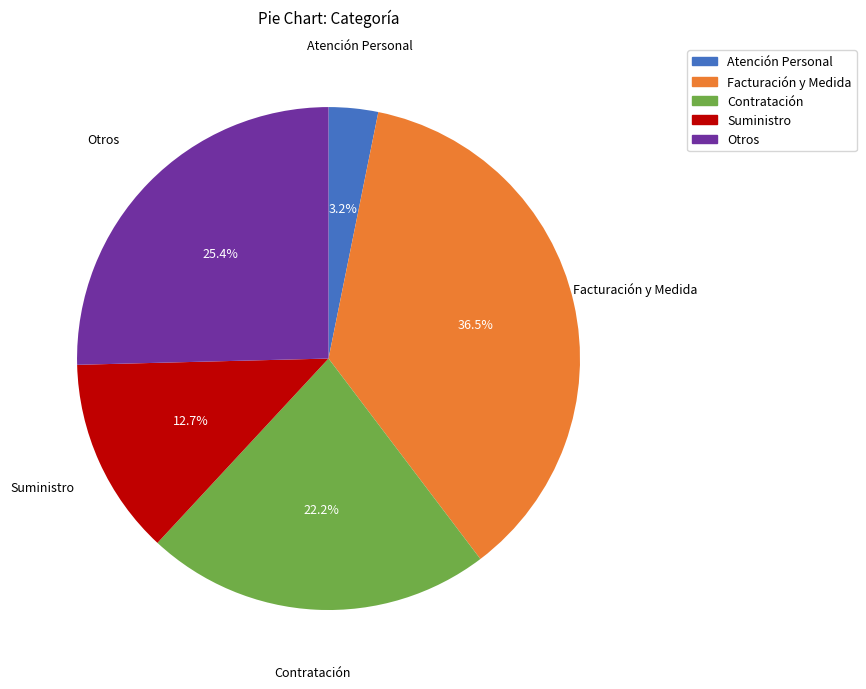

To the nearest percent, what is the difference between the Atención Personal and Suministro slice percentages?

10%